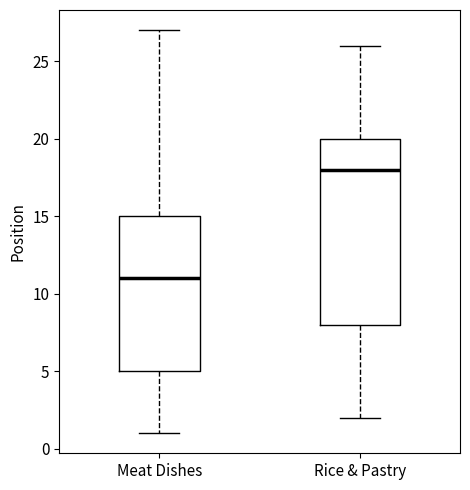

Comparing the boxes themselves (not the whiskers), which one is the tallest?

Rice & Pastry